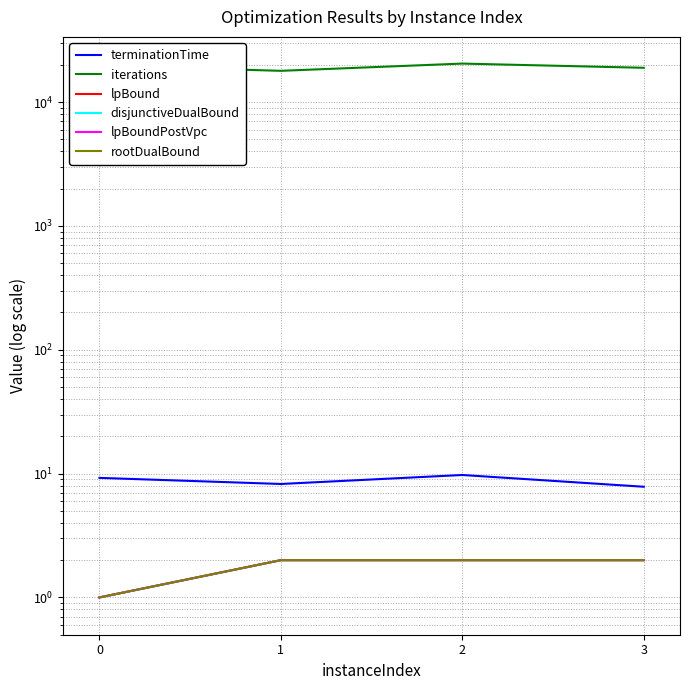

At how many categories does at least one series exceed 1825?

4